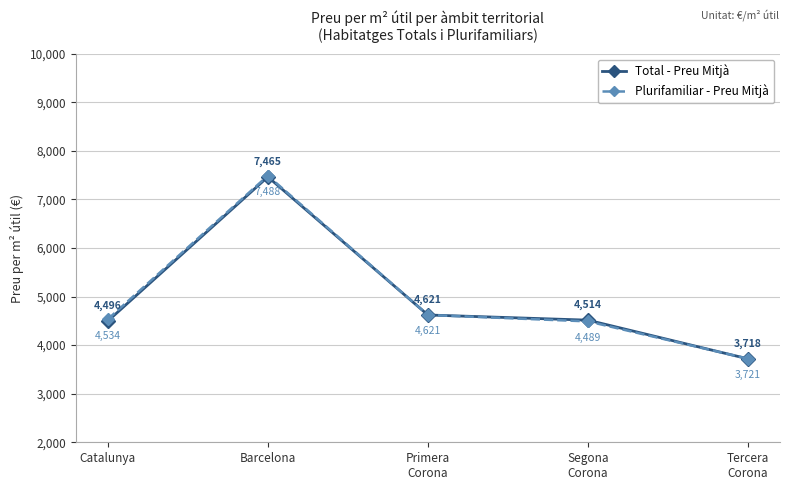

What is the greatest value displayed?

7488.0